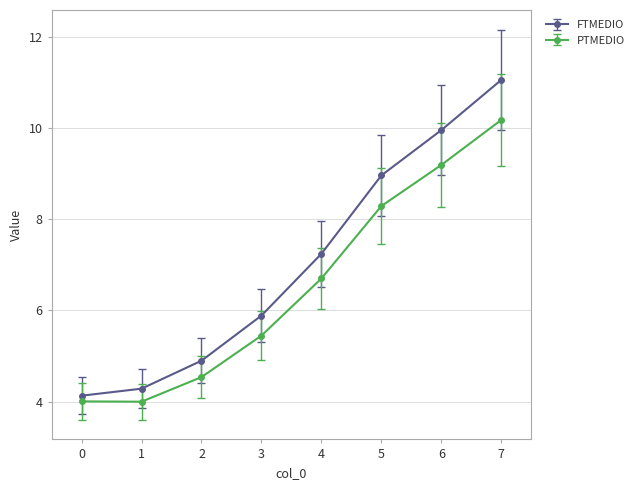

How many lines are shown in the chart?

2